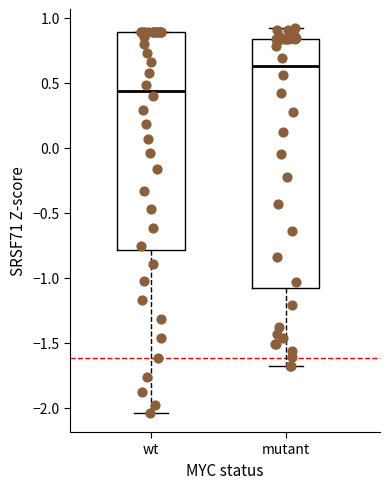

Where does the upper whisker of the box for mutant end on the y-axis? The values are not printed on the chart, so give them approximately, as read against the axis.

0.90